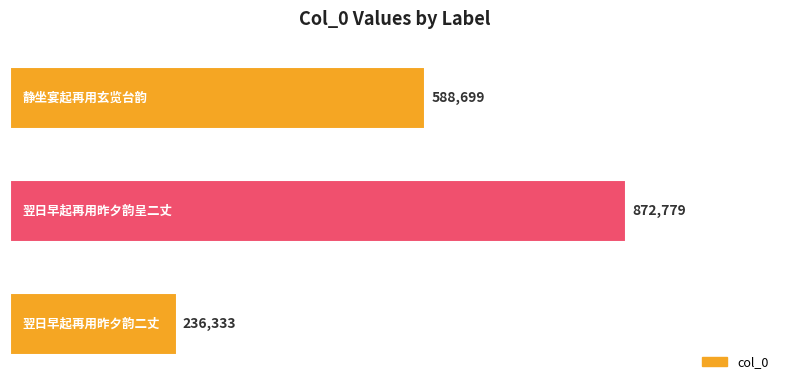

What is the sum of all values?

1697811